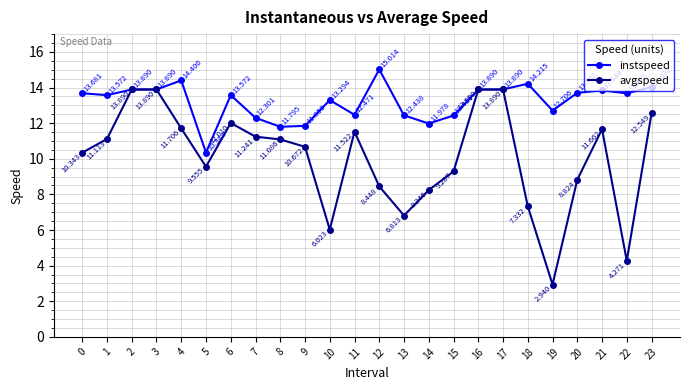

At which label is instspeed closest to 12?

14